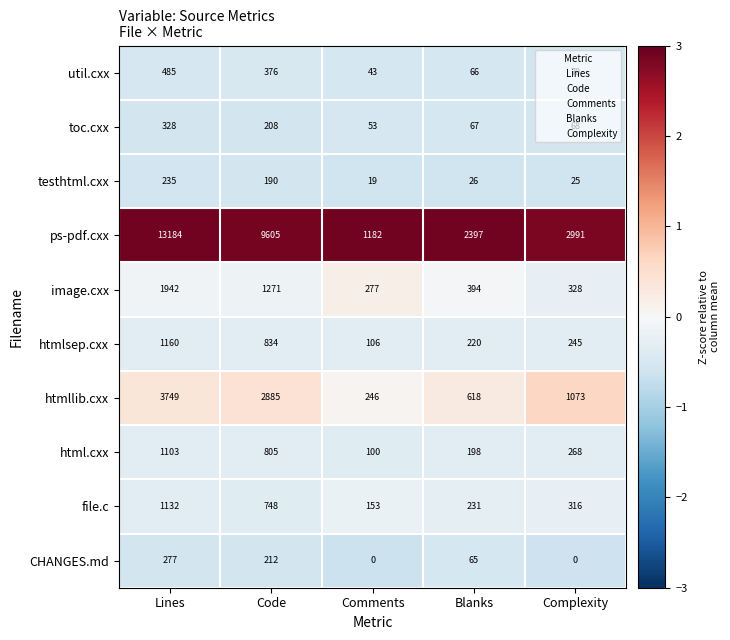

What is the average value of the testhtml.cxx series?

99